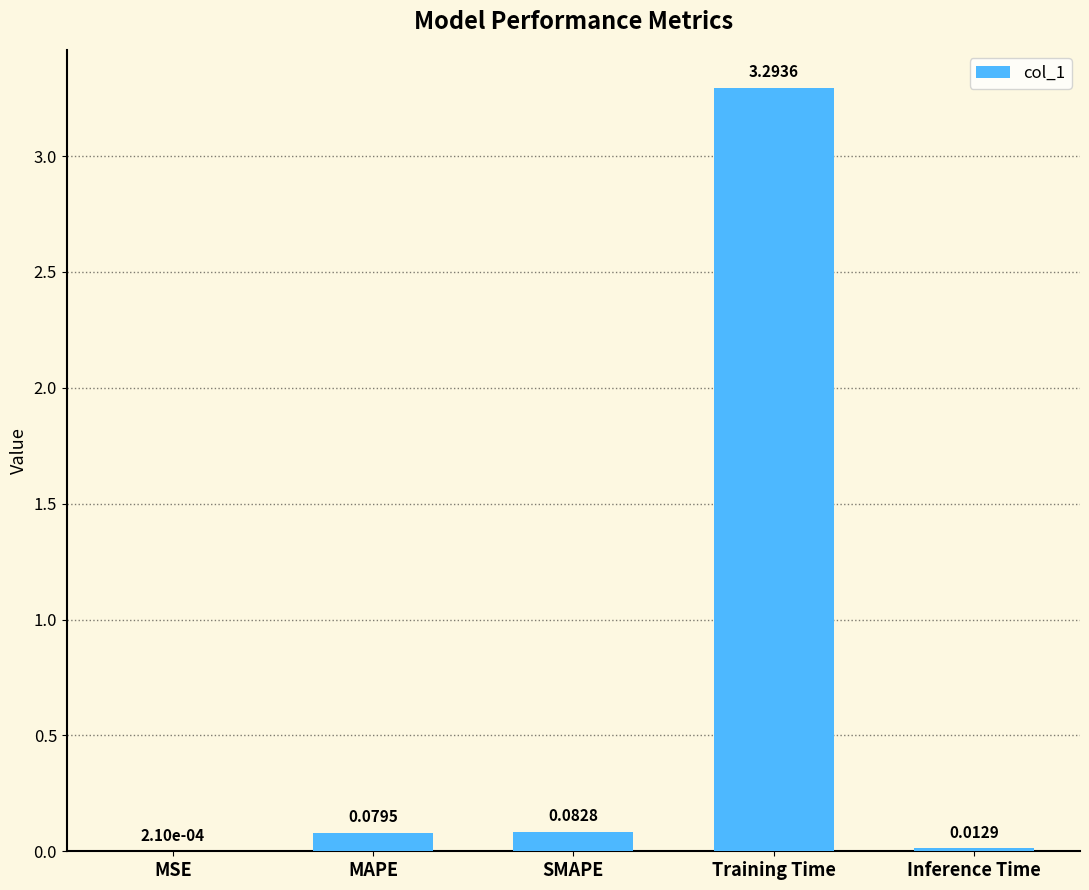

Where is the data nearest to the value 1?

SMAPE